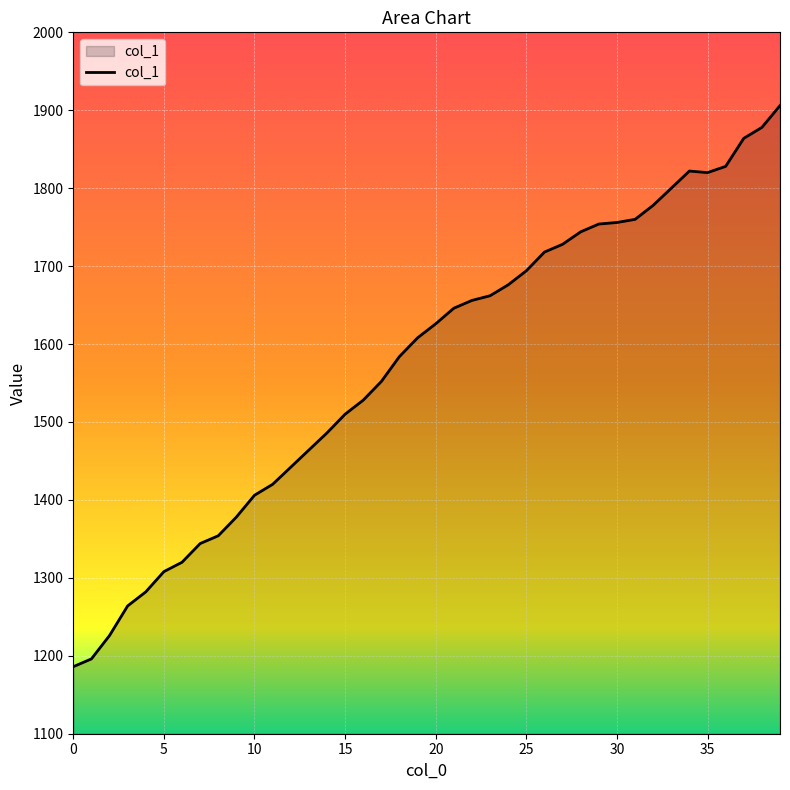

What is the minimum value shown in the chart?

1186